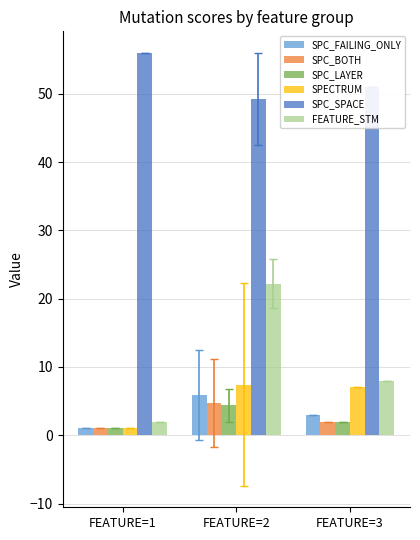

The SPC_LAYER series shows 1.0 at FEATURE=1. True or false?

True